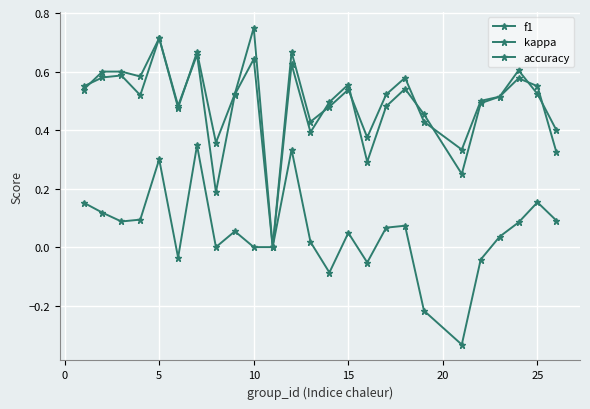

How many distinct data groups are displayed?

3